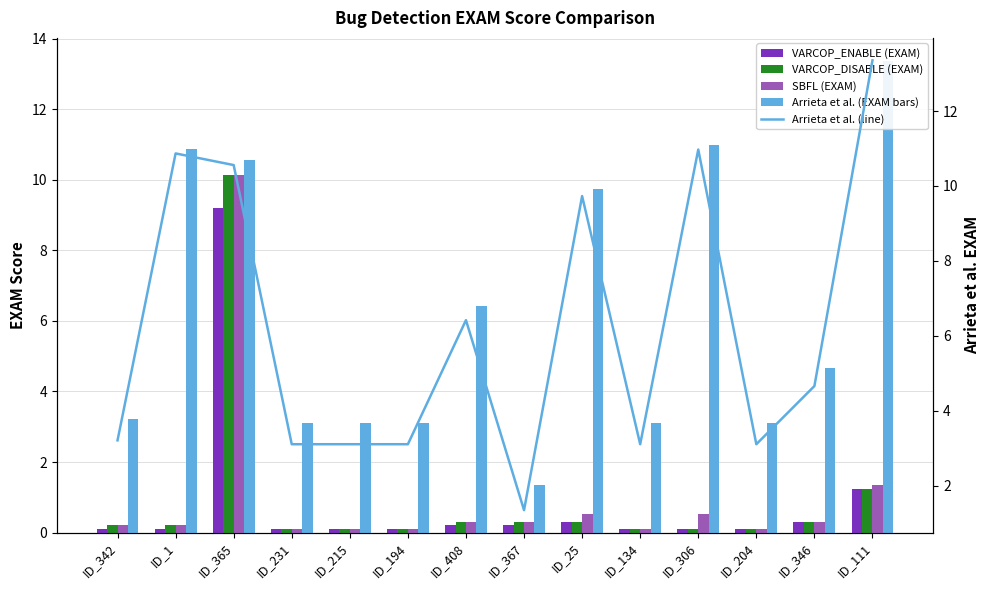

Rank the series at ID_215 from highest to lowest value.

Arrieta et al.:EXAM, Arrieta et al. EXAM (line), VARCOP_ENABLE_BUGGY_PC_DETECTION:EXAM, VARCOP_DISABLE_BUGGY_PC_DETECTION:EXAM, SBFL:EXAM